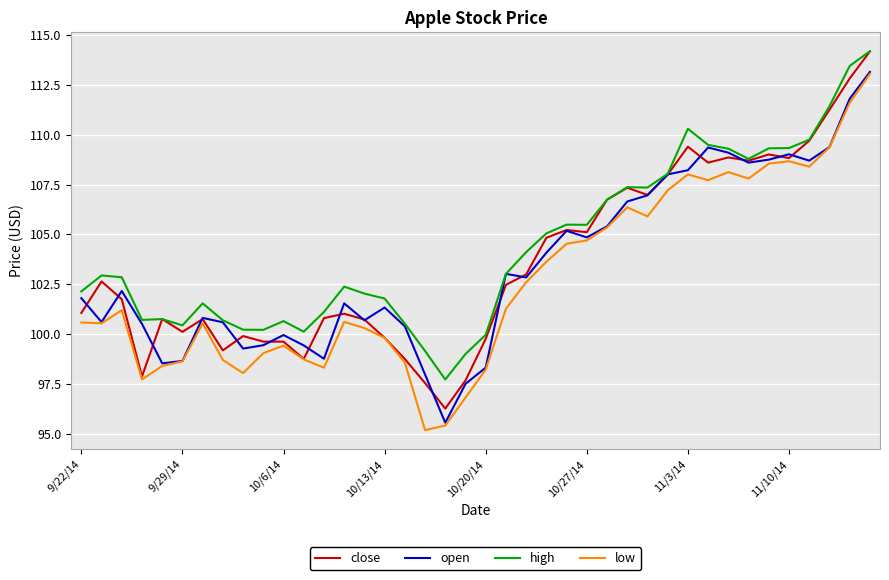

What are all the series names shown in the legend?

close, open, high, low